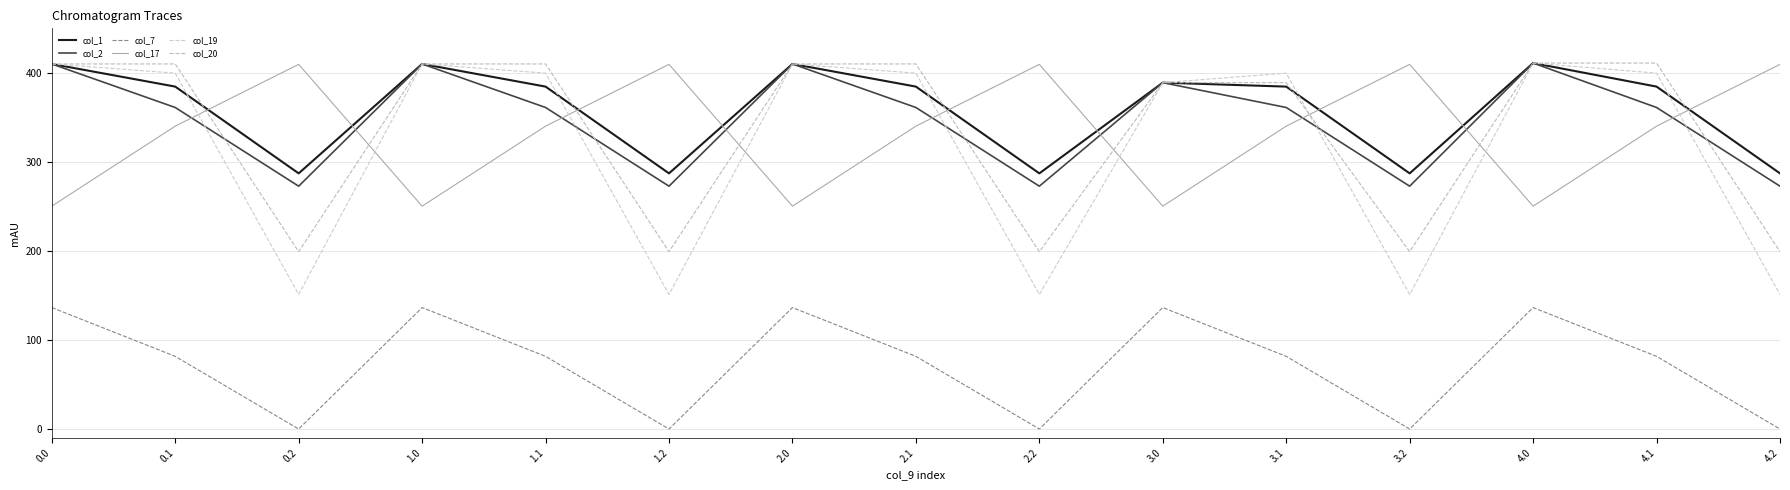

What is the total value across all series at 0.0?

2026.7